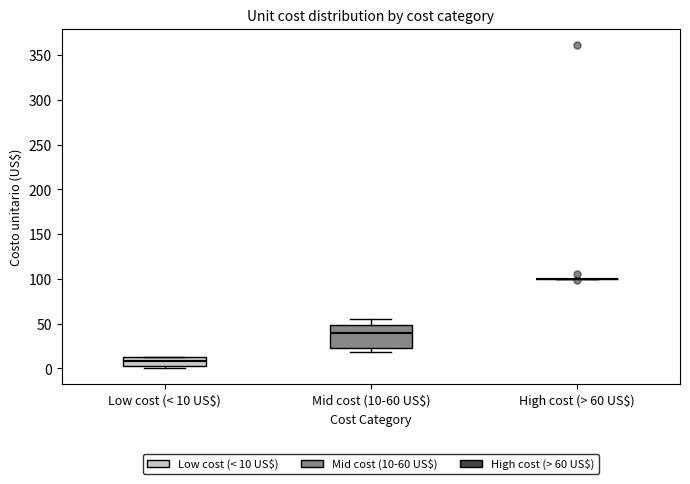

Reading left to right, transcribe this box plot: for each box, give where its median line is, the range the box spans, and where its two whiskers end, as read against the y-axis. The values are not printed on the chart, so give them approximately, as read against the axis.

Low cost (< 10 US$): median 10, box 0 to 15, whiskers 0 (just below the box's lower edge) to 15
Mid cost (10-60 US$): median 40, box 20 to 50, whiskers 20 (just below the box's lower edge) to 55
High cost (> 60 US$): box collapsed to a line at 100, whiskers 100 to 100